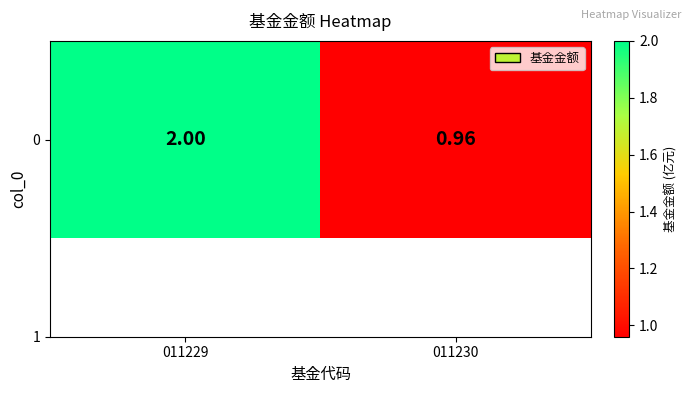

Reading left to right, list all the values displayed in this chart.

011229=2.0	011230=1.0